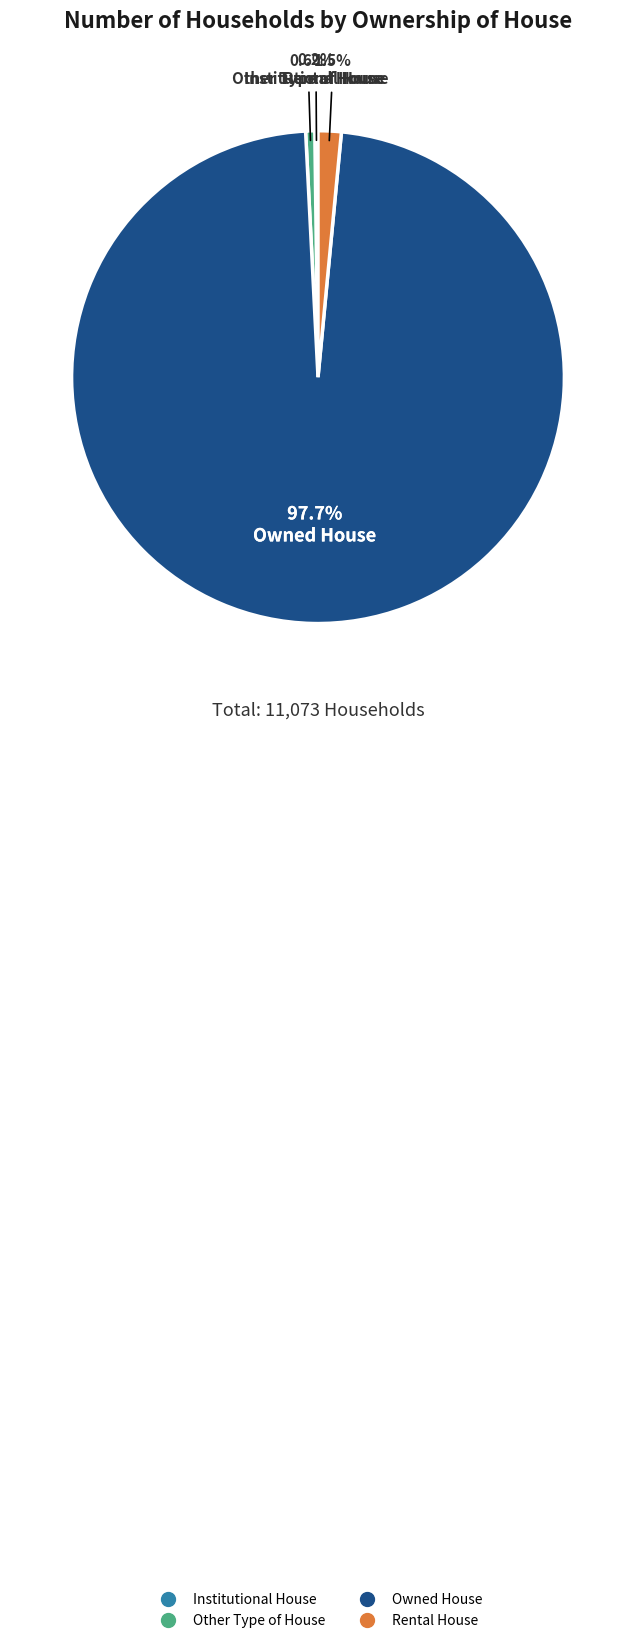

Is there a majority slice in this chart?

Yes